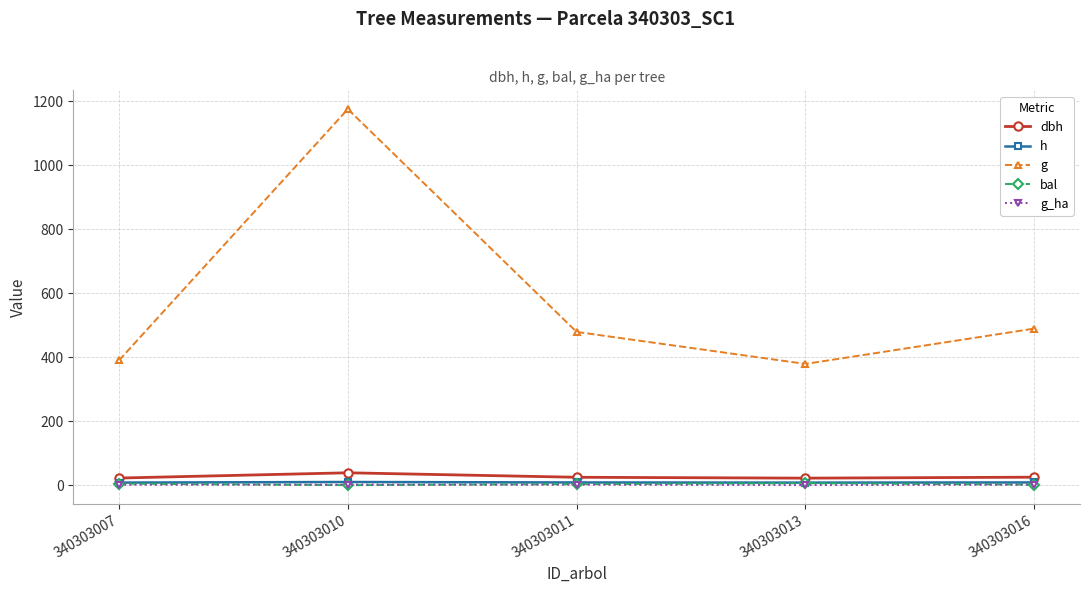

What is the total value across all series at 340303016?

526.1